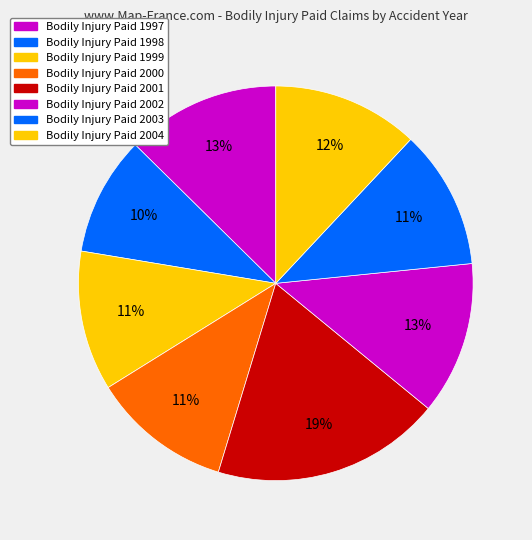

How many slices are in this pie chart?

8